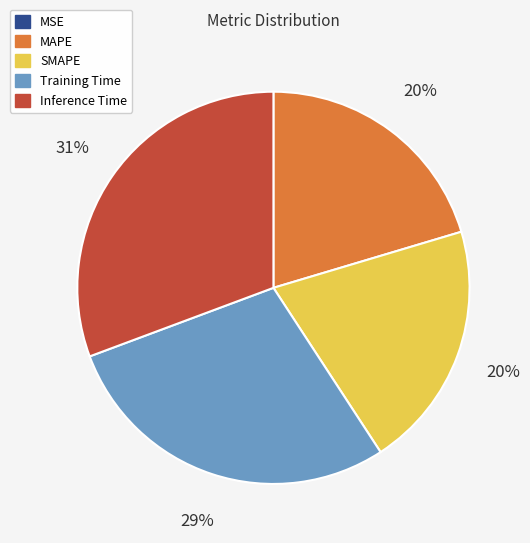

Does any single category account for the majority?

No